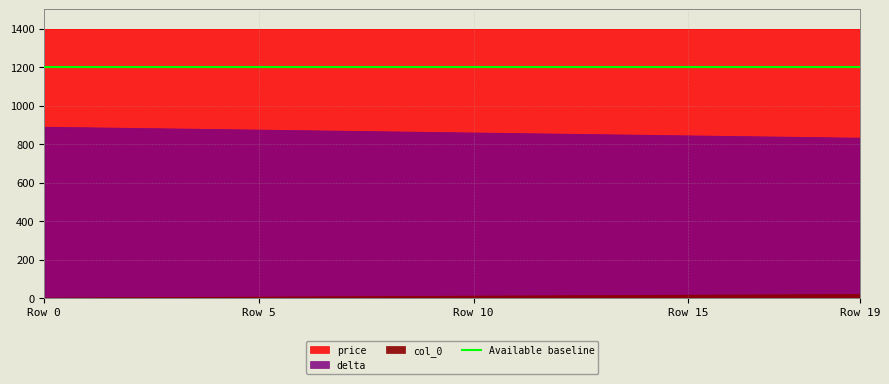

What is the value of the col_0 point at the 2nd from the left?

1